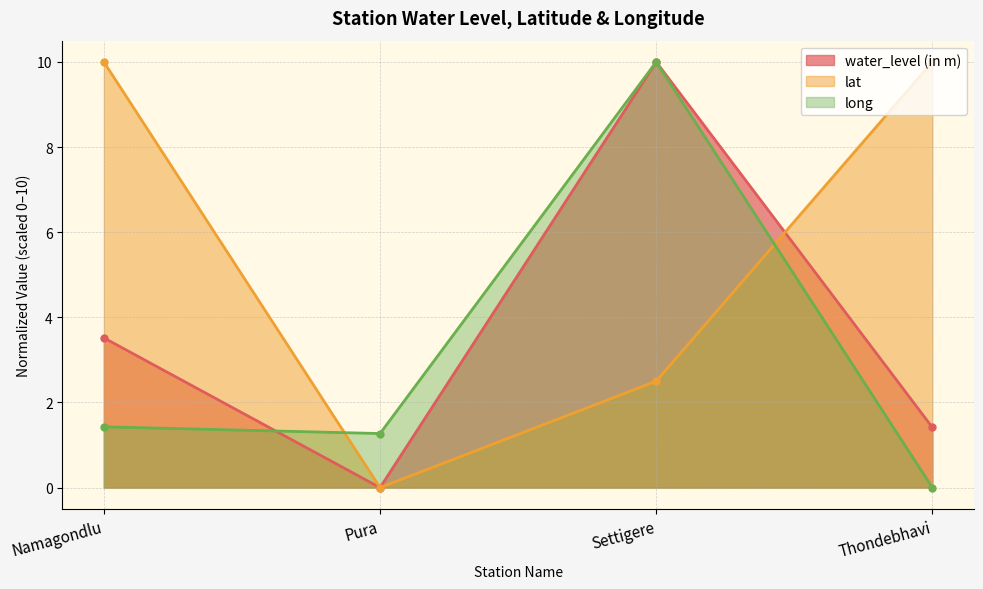

Between which two adjacent categories do long and water_level (in m) first intersect?

Namagondlu and Pura